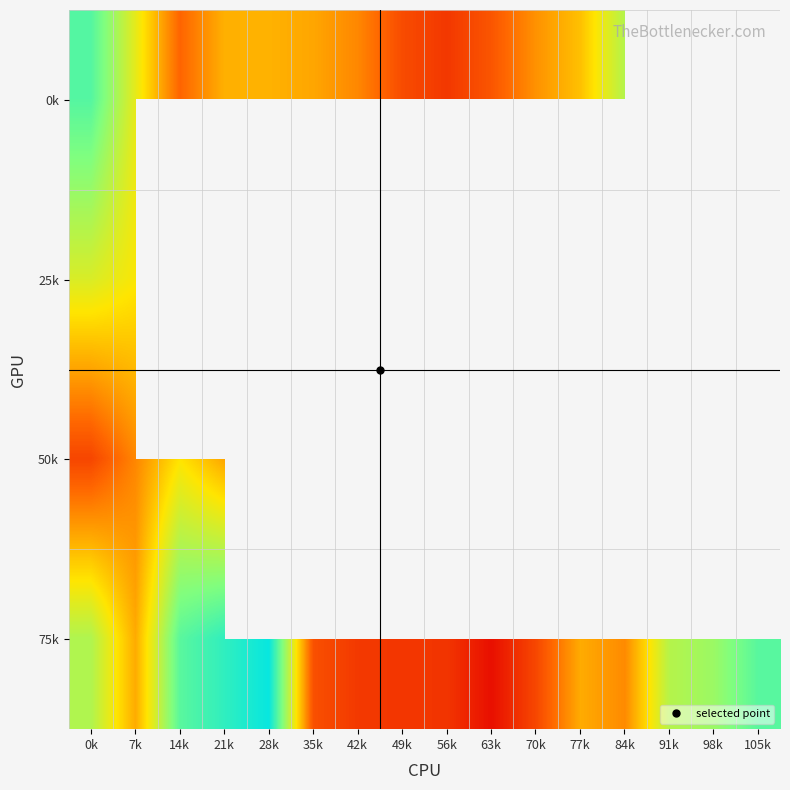

Count the number of data series in this chart.

4